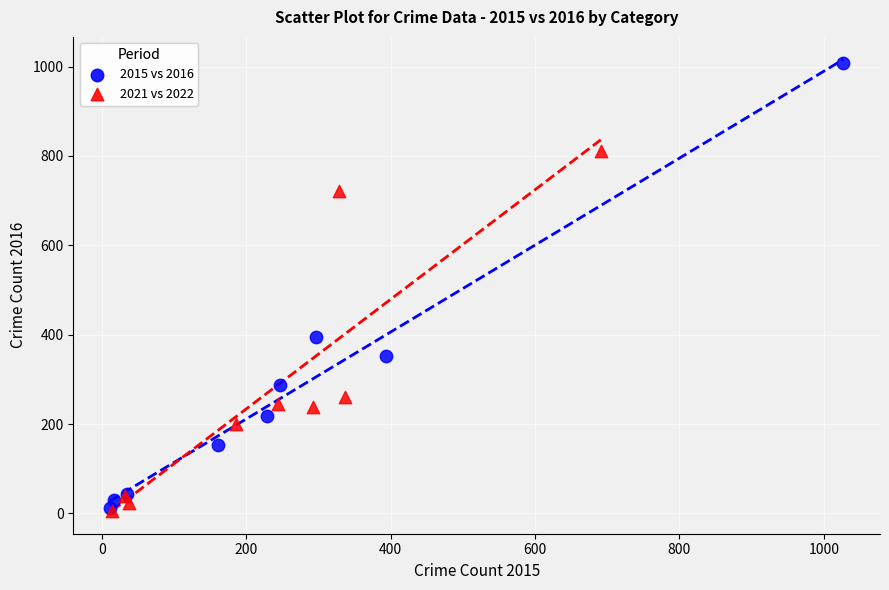

Which series has the largest Y range (max minus min)?

2015 vs 2016